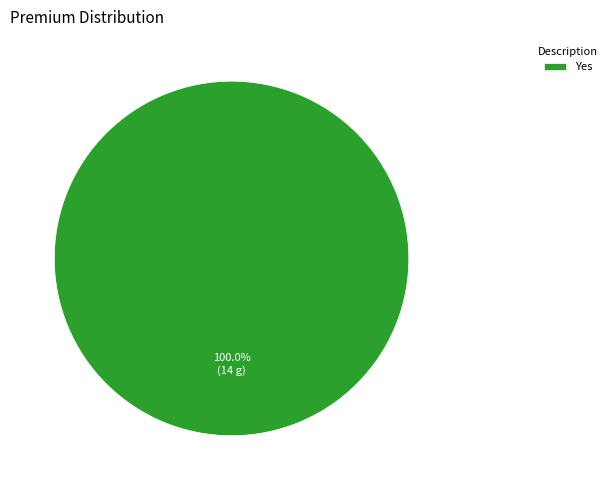

How many slices are in this pie chart?

1